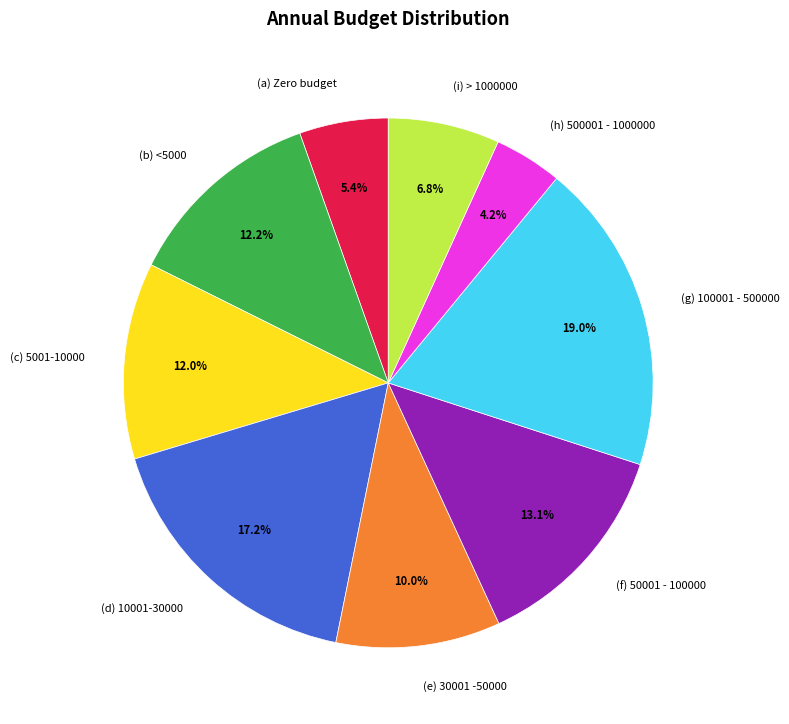

To the nearest percent, what is the difference between the largest and smallest slice percentages?

15%